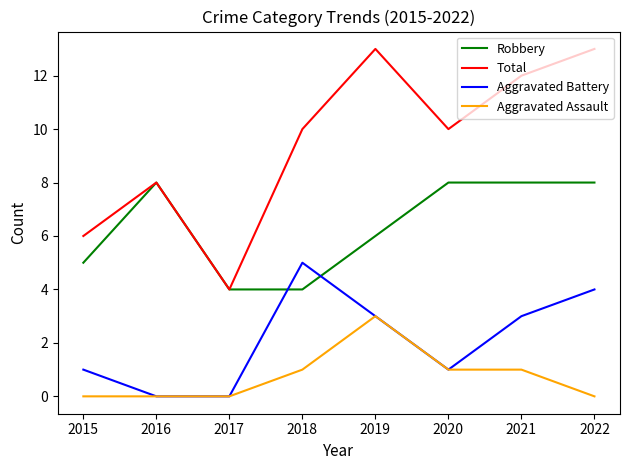

The Aggravated Battery series shows 3 at 2021. True or false?

True